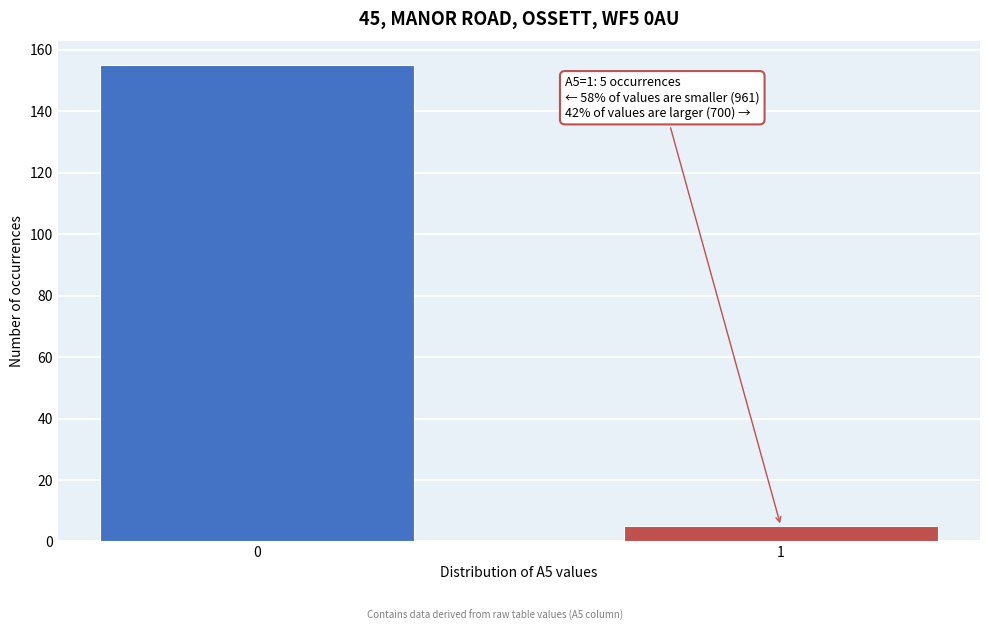

Reading left to right, transcribe all the data shown in this chart.

0=155	1=5